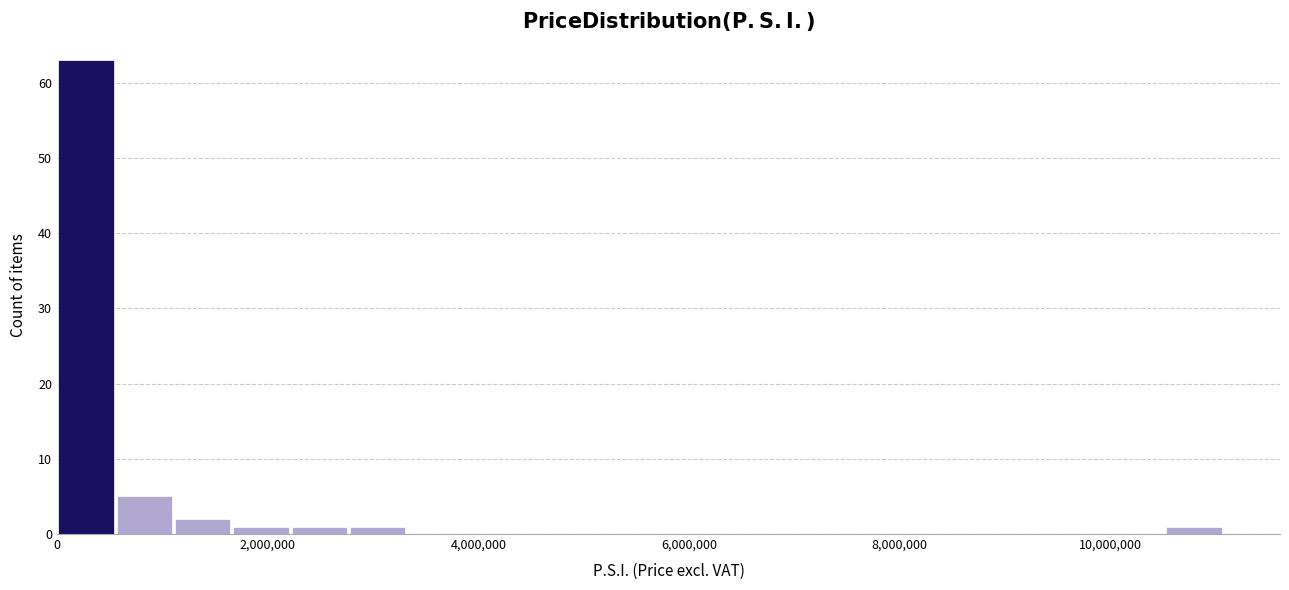

Read against the x-axis, roughly where is the centre of the tallest bar?

200000